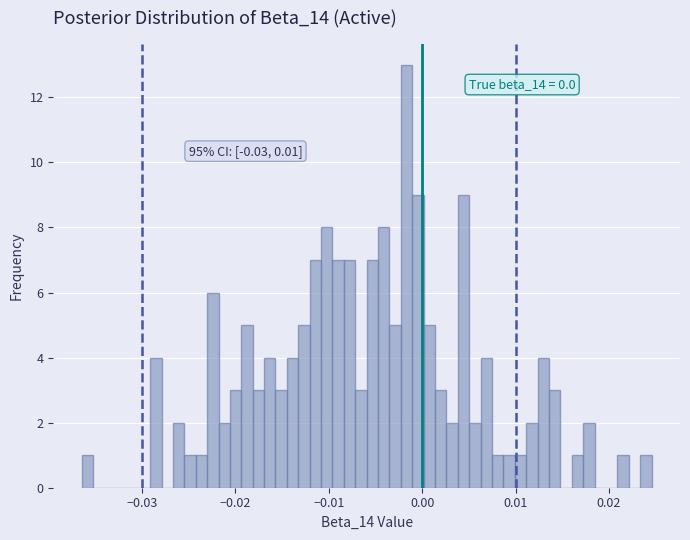

Read against the x-axis, roughly where is the centre of the tallest bar?

-0.002